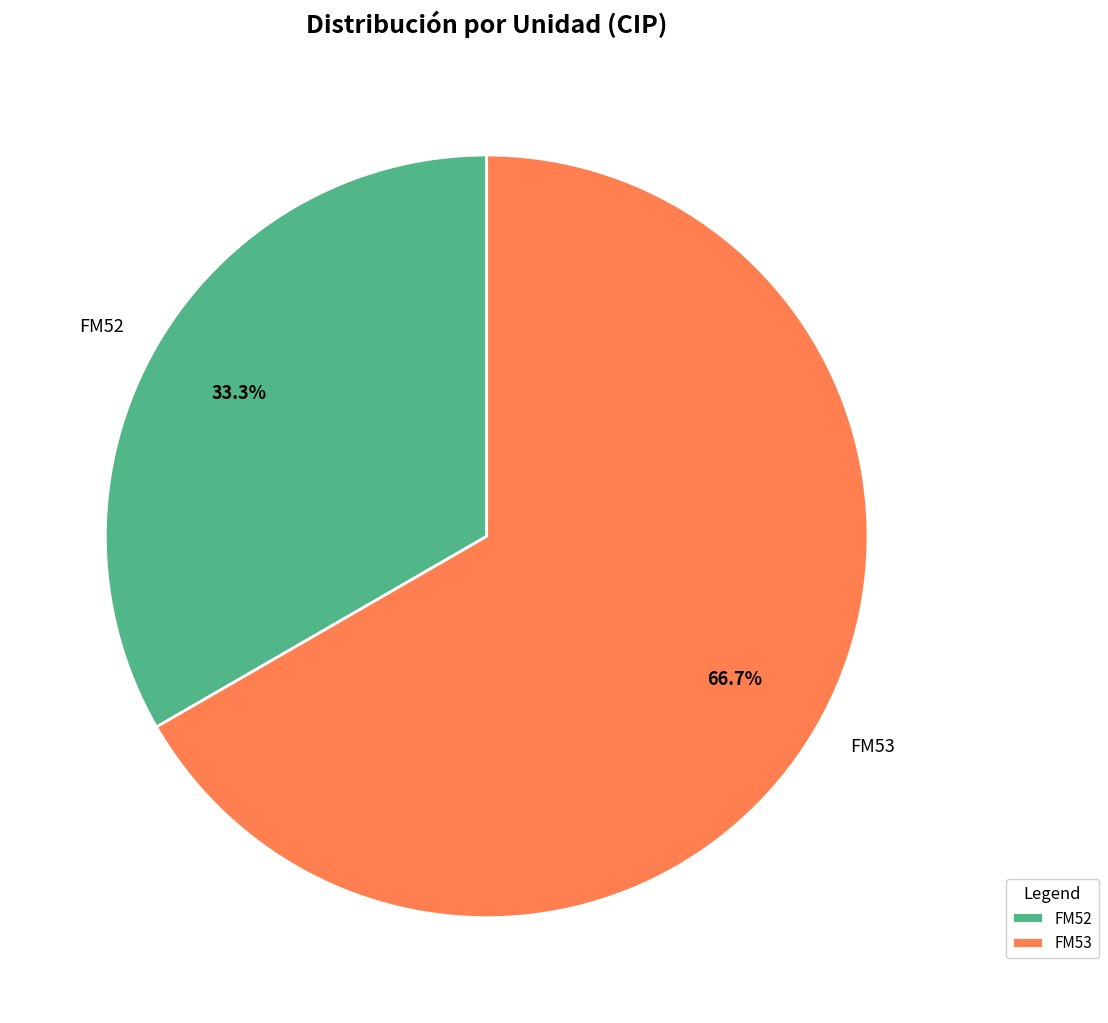

How much of the chart is everything except FM53?

33.3%